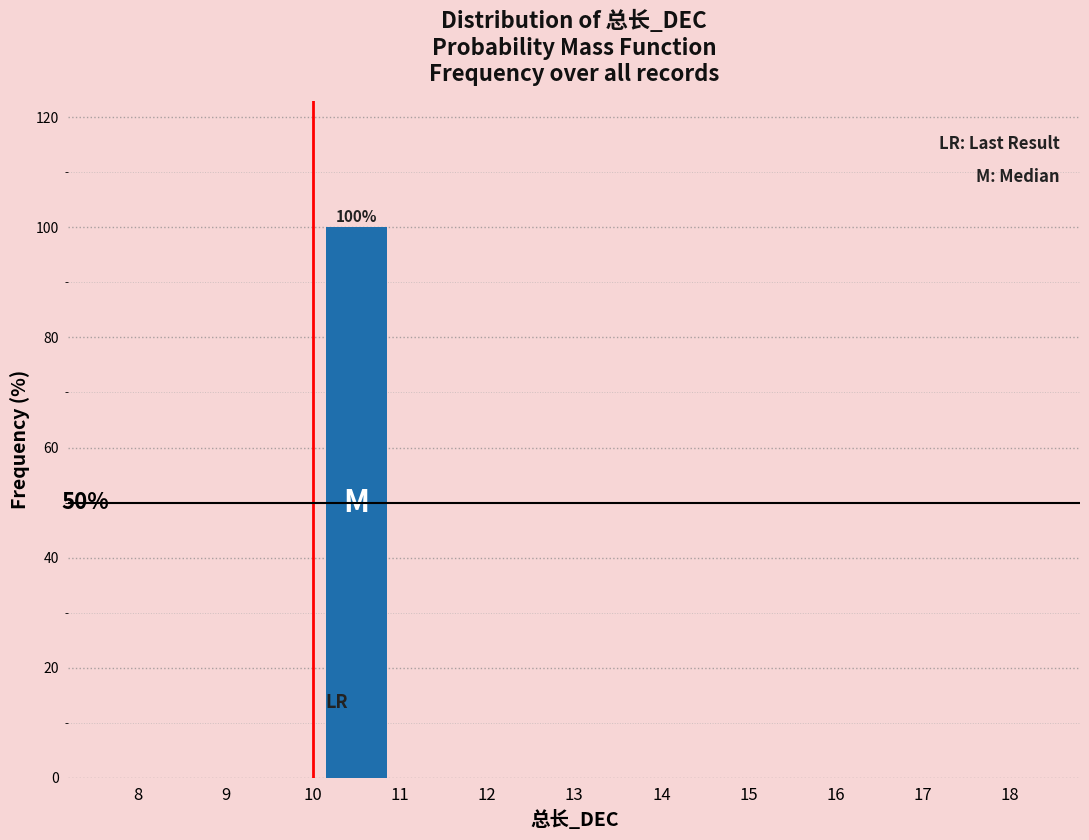

Which range on the x-axis has the tallest bar?

10 to 11